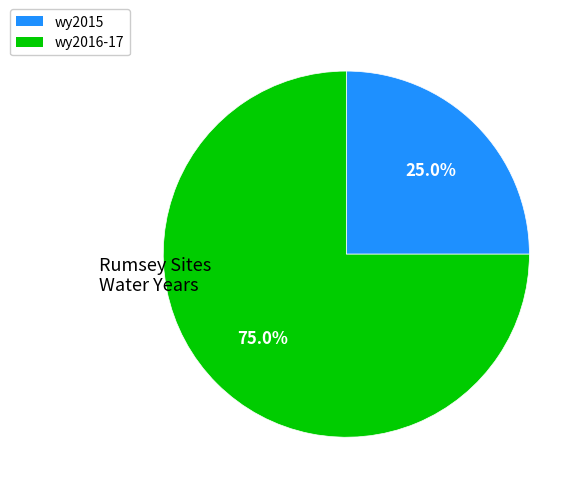

Is there any slice that represents more than half of the pie?

Yes